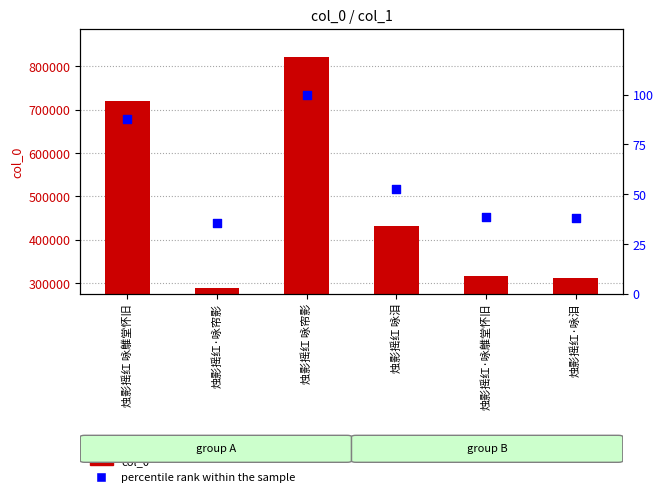

Which series has the largest total across all categories?

col_0